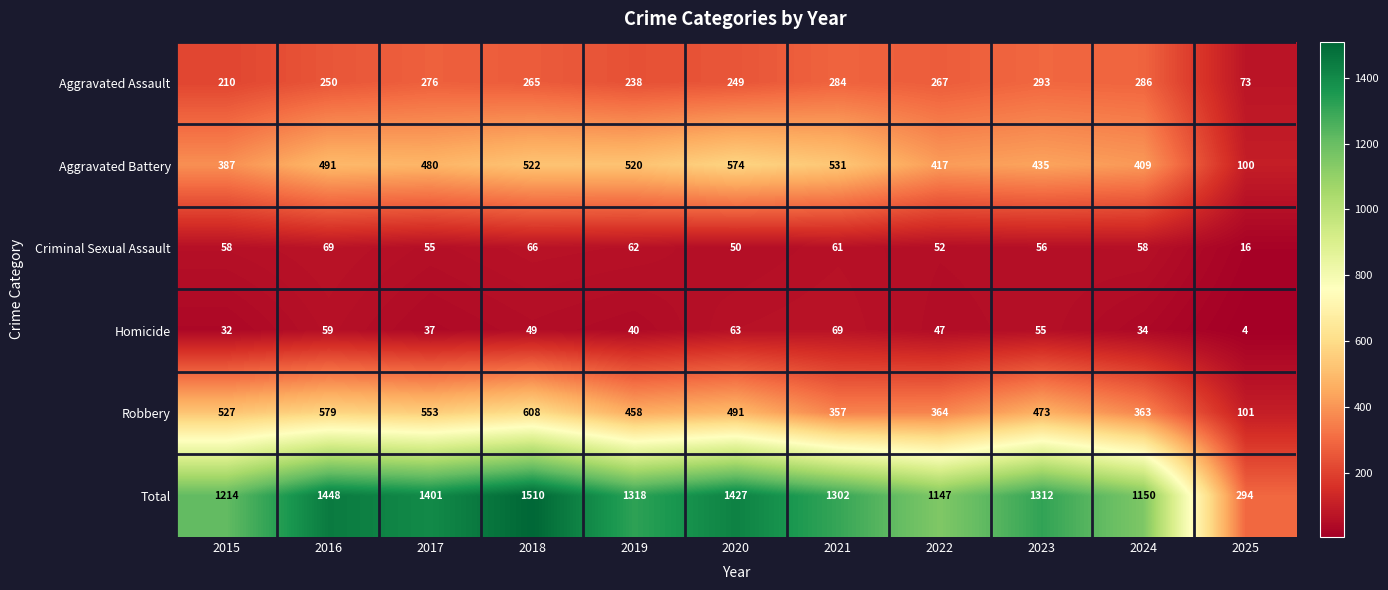

Count the number of categories in the chart.

11